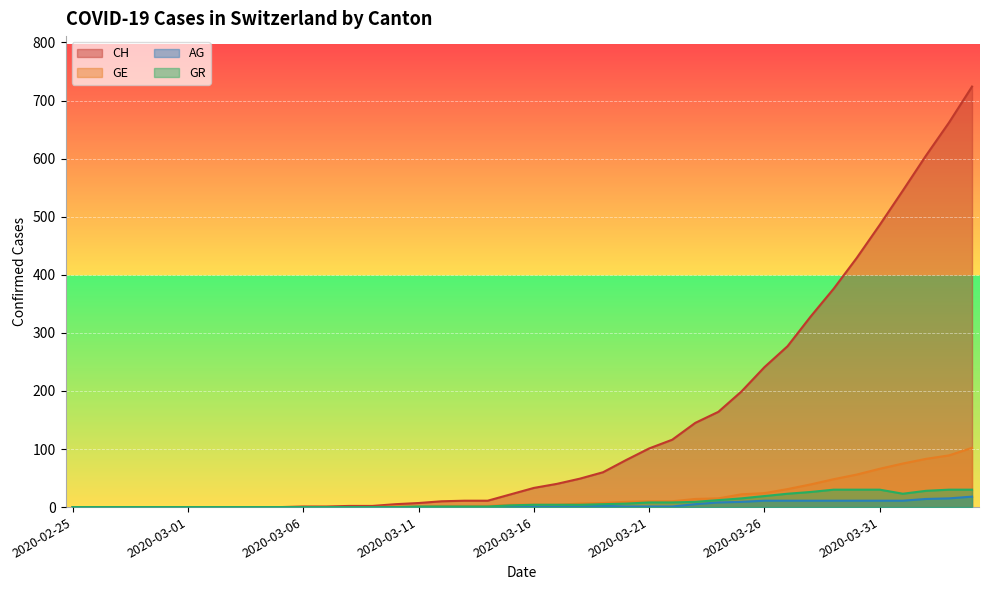

How many interior local valleys does the GR series have?

1